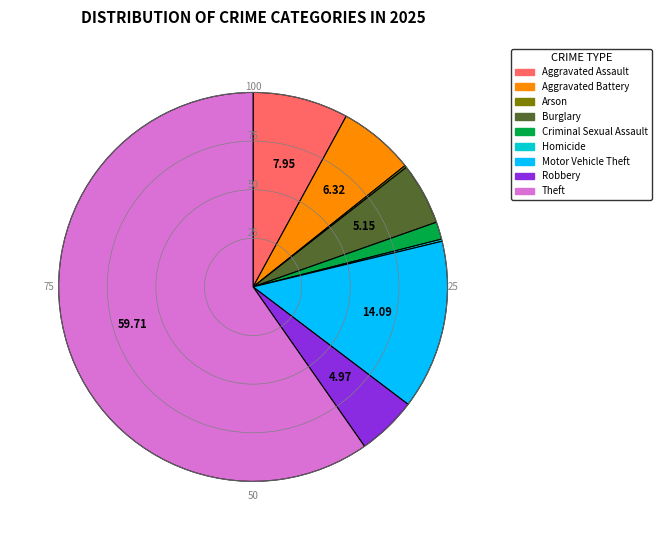

True or false: Criminal Sexual Assault accounts for 1% of the total.

True